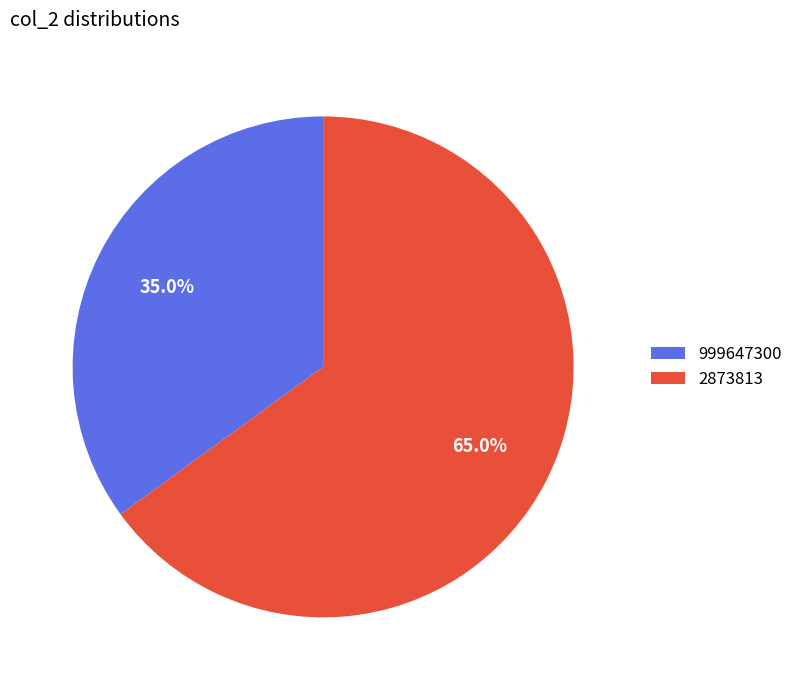

Does any single category account for the majority?

Yes